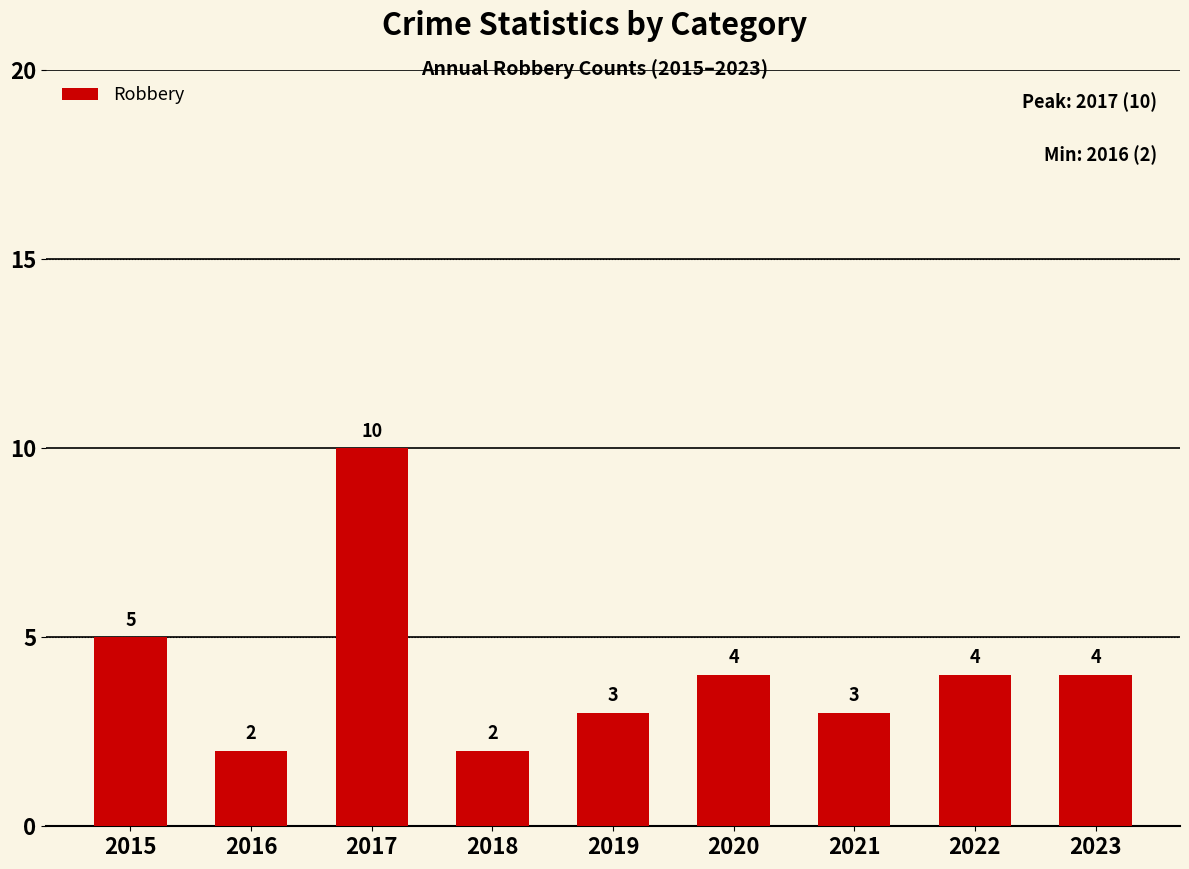

How many values are below 4?

4